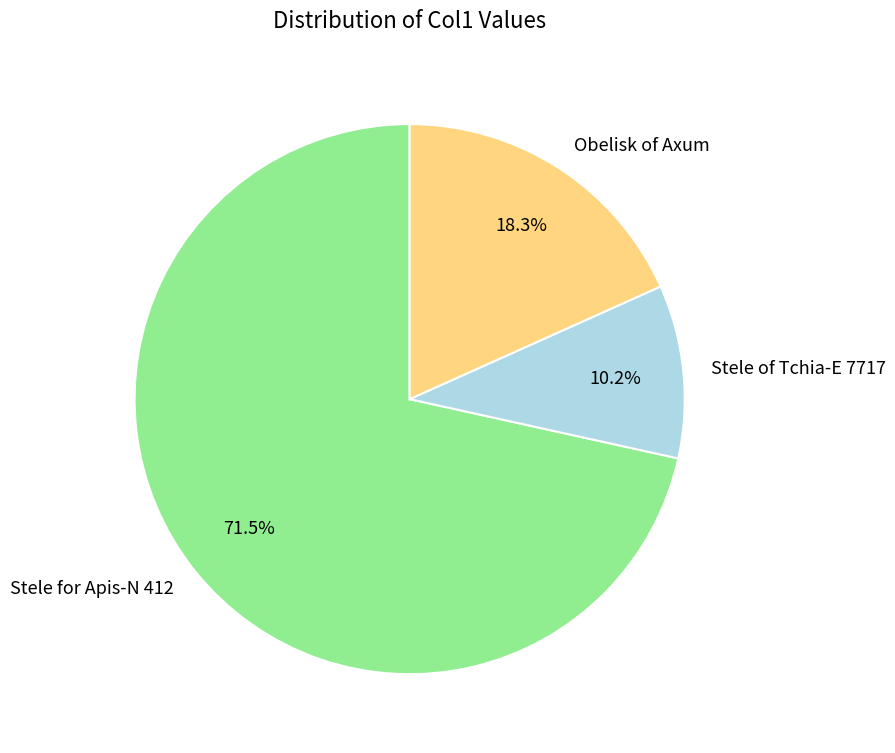

Is it true that Stele of Tchia-E 7717 is 3% of the pie?

False